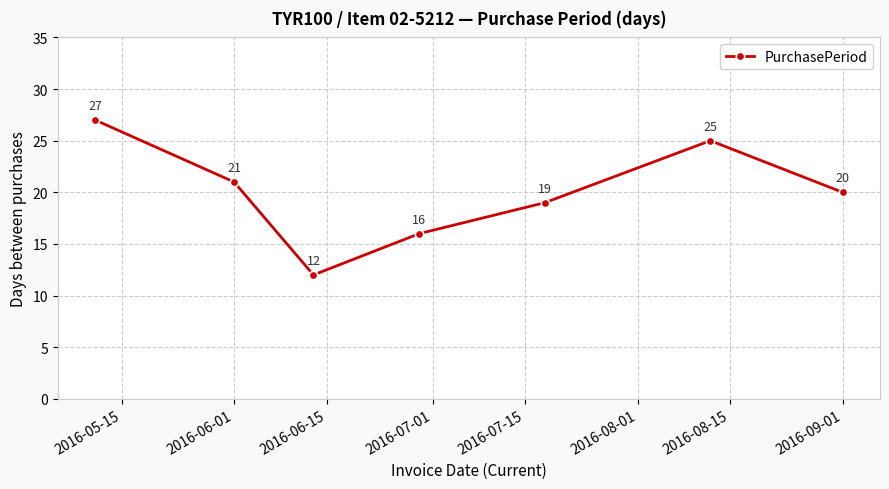

How many values are between 16 and 25?

5